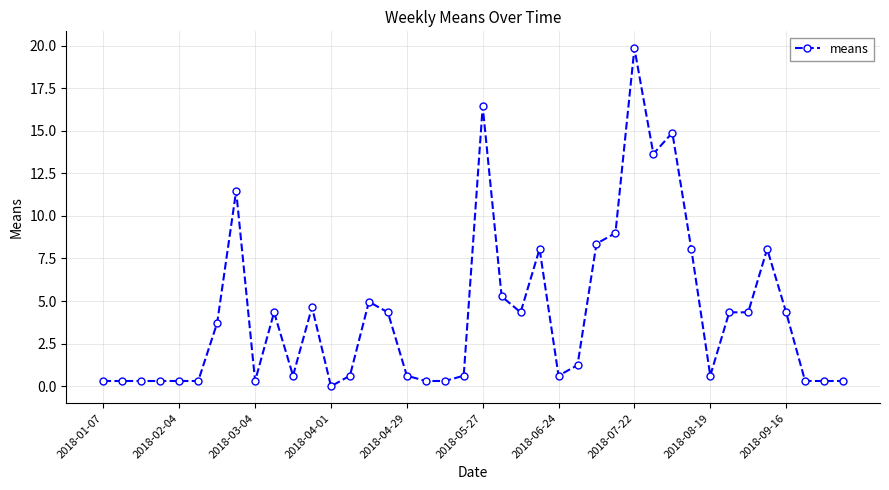

What is the sum of all values?

171.1